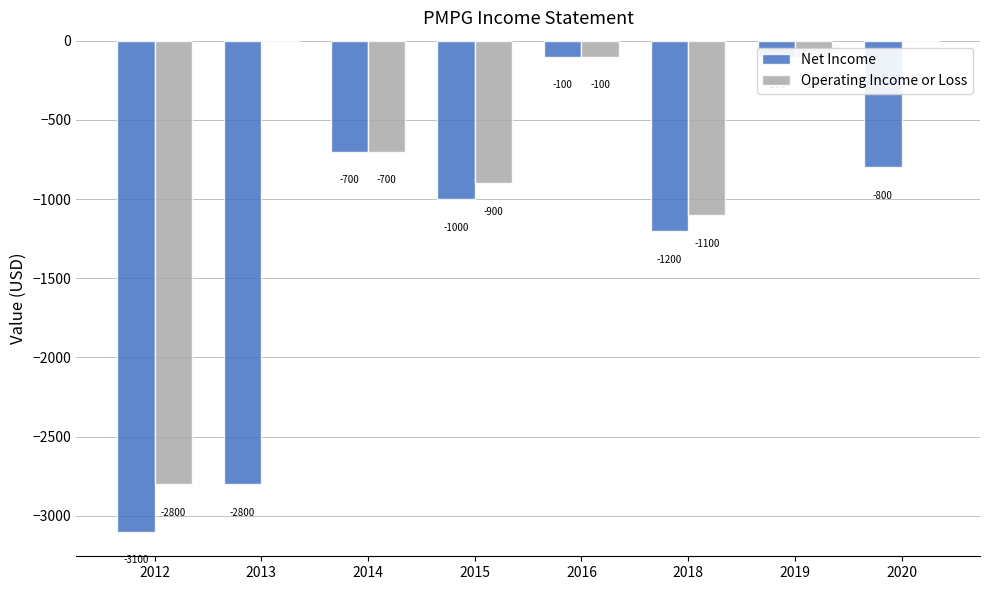

What is the difference between the second highest and minimum values in the Net Income series?

3000